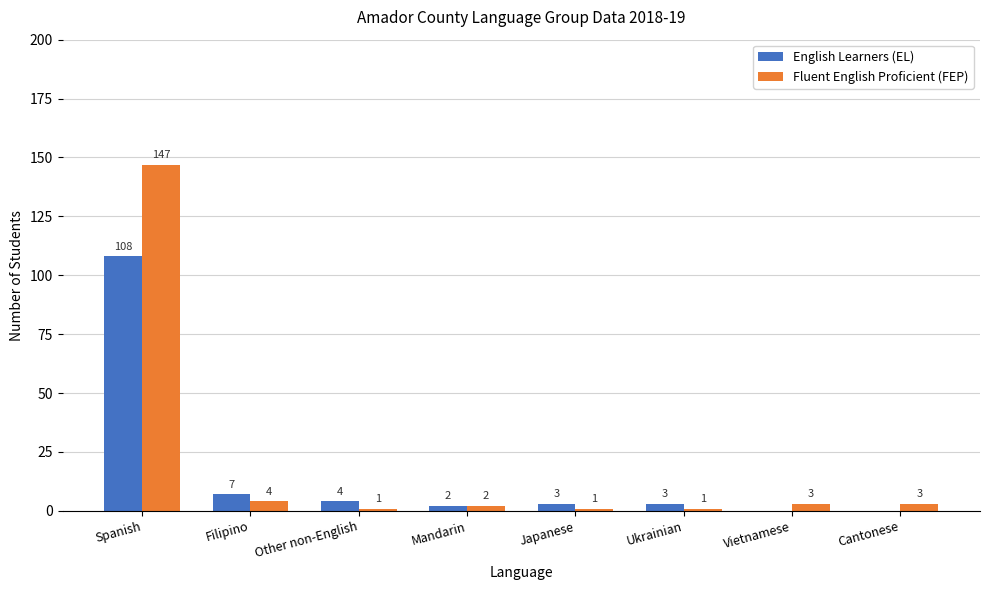

What is the spread (max minus min) of values at Ukrainian?

2